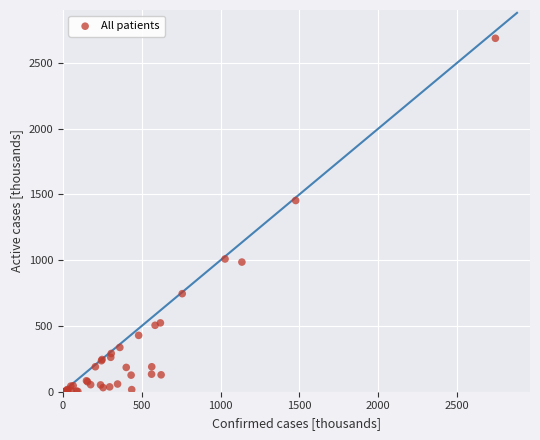

What Y value in the scatter plot is closest to 1343?

1454.1